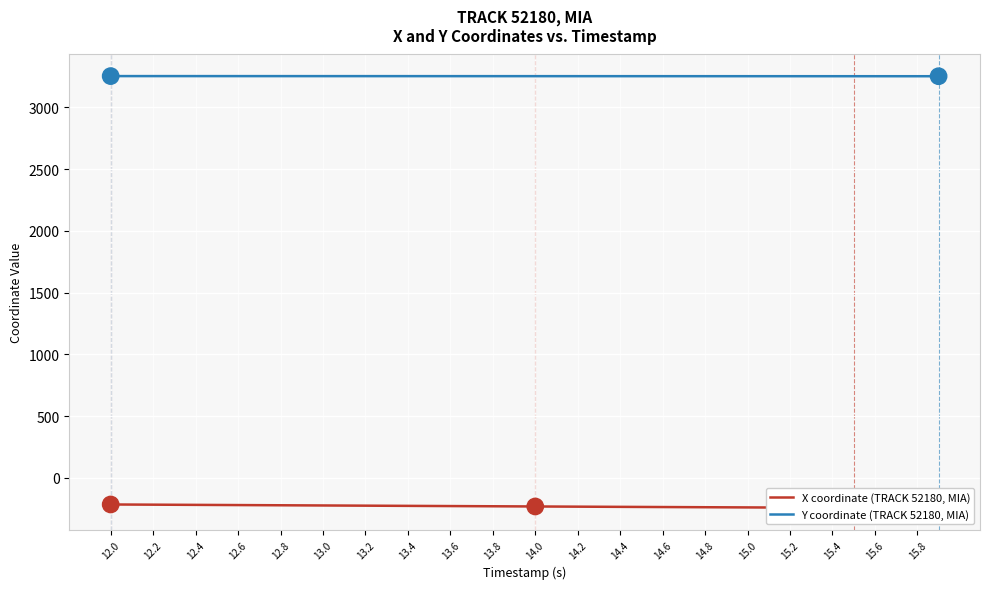

What is the minimum value for Y coordinate (TRACK 52180, MIA)?

3252.5